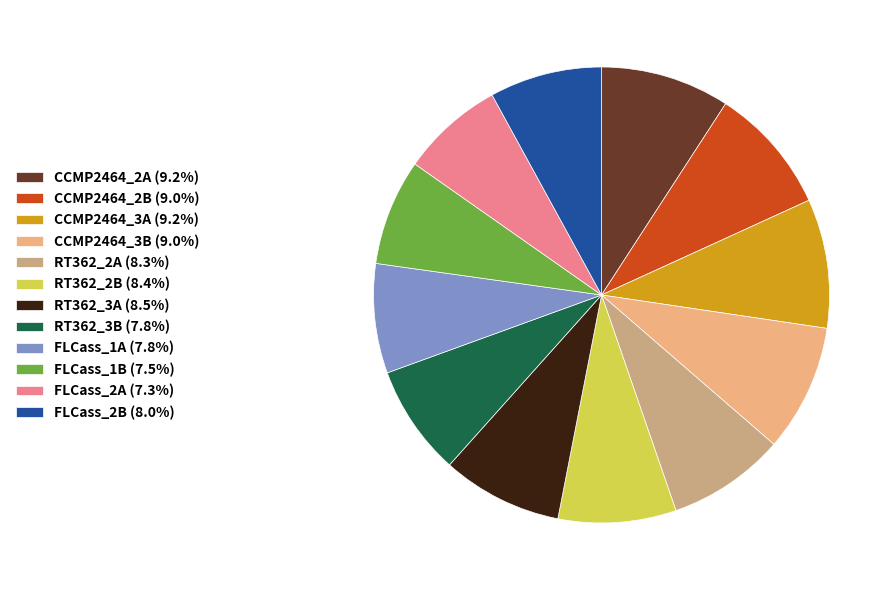

How many segments does this pie chart have?

12